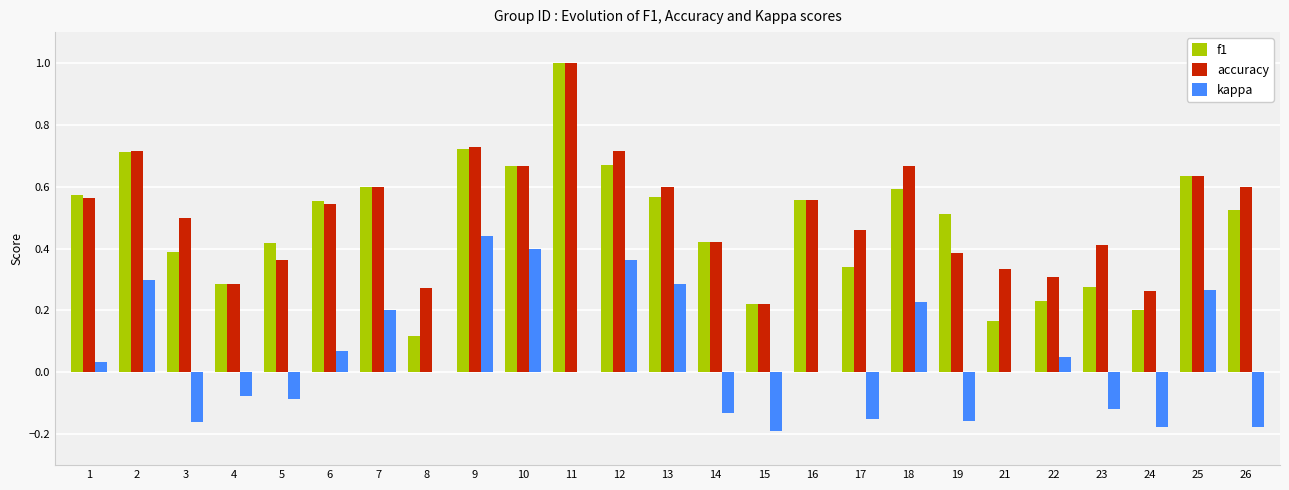

How many groups of bars are there?

25